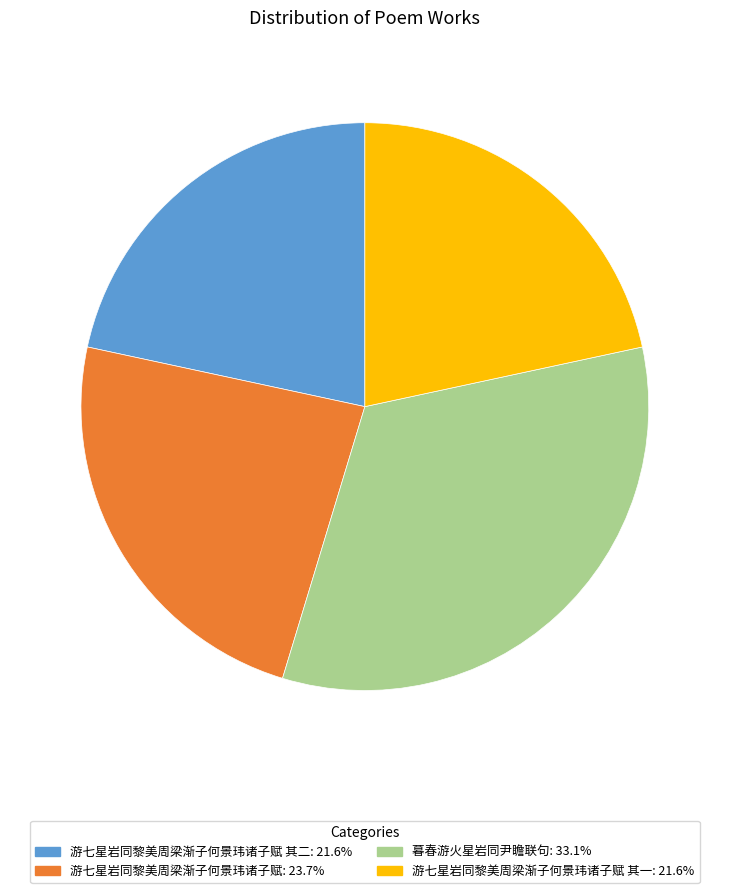

Does any single category account for the majority?

No